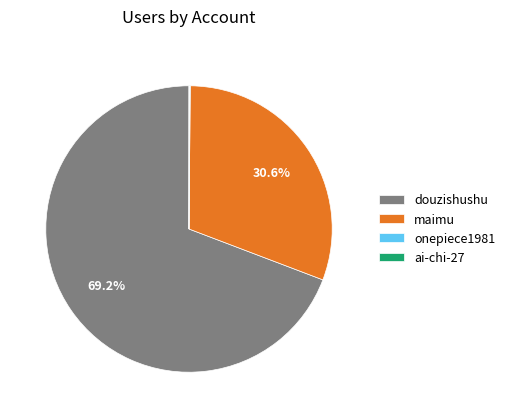

To the nearest percent, what portion does douzishushu represent?

69%